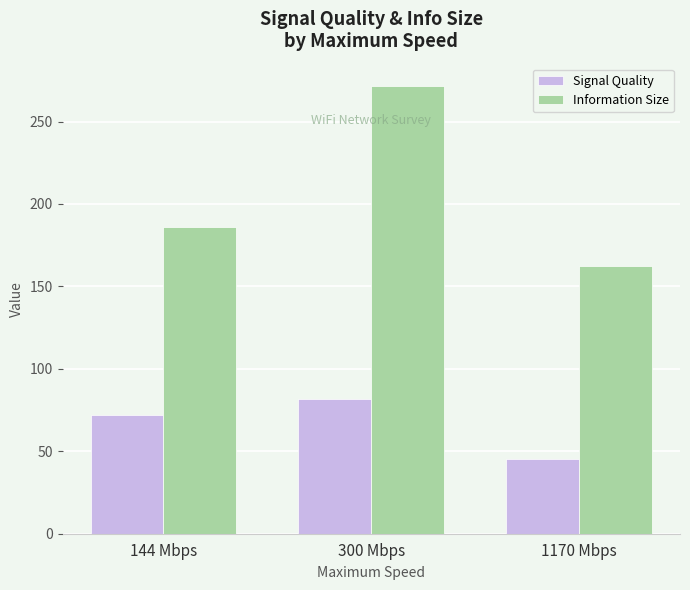

Rank the categories by Information Size value from lowest to highest.

1170 Mbps, 144 Mbps, 300 Mbps